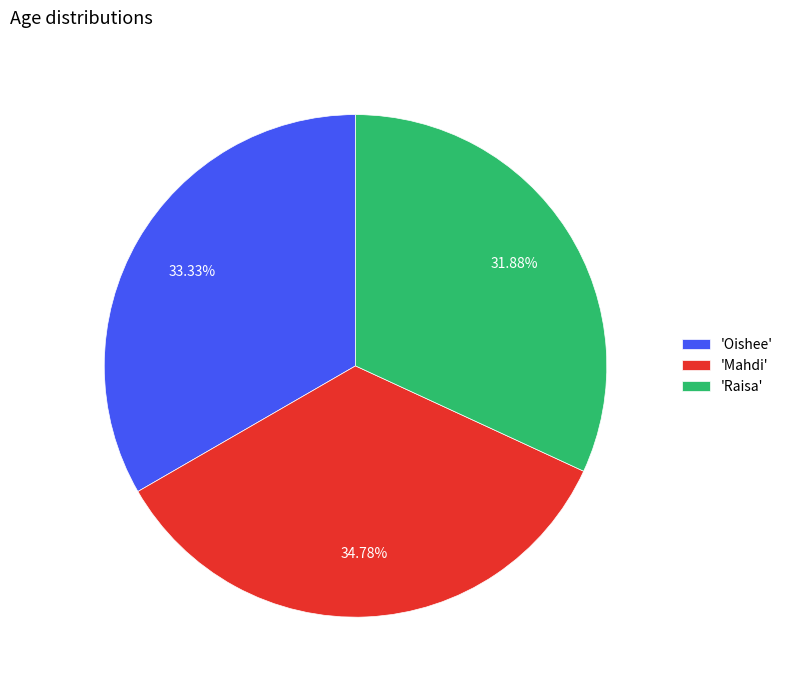

Which slice is the smallest?

'Raisa'